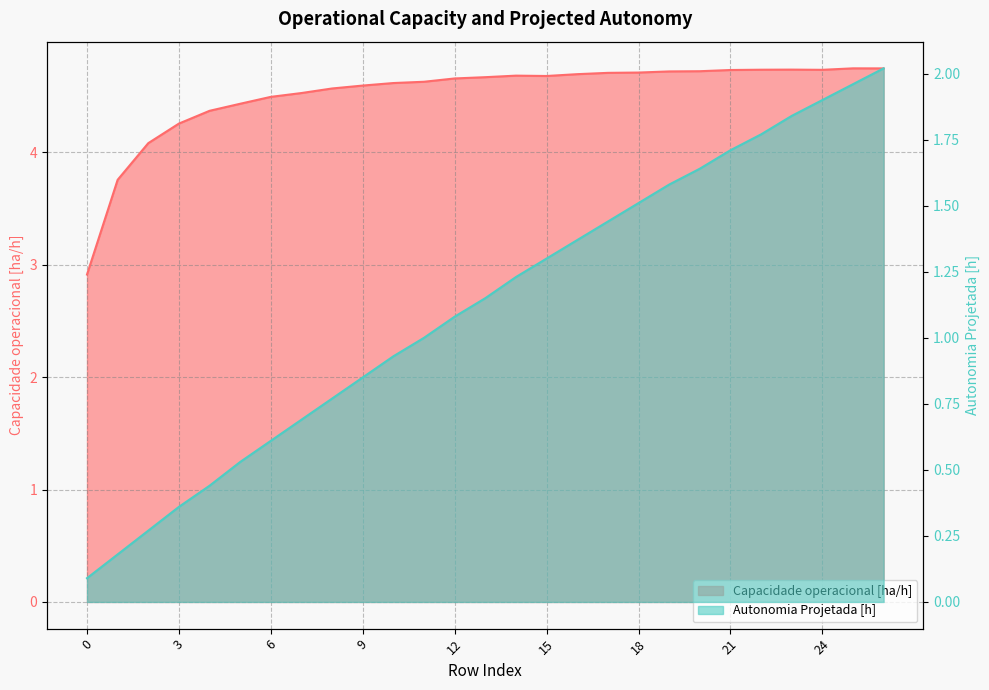

What is the spread (max minus min) of values at 20?

3.1